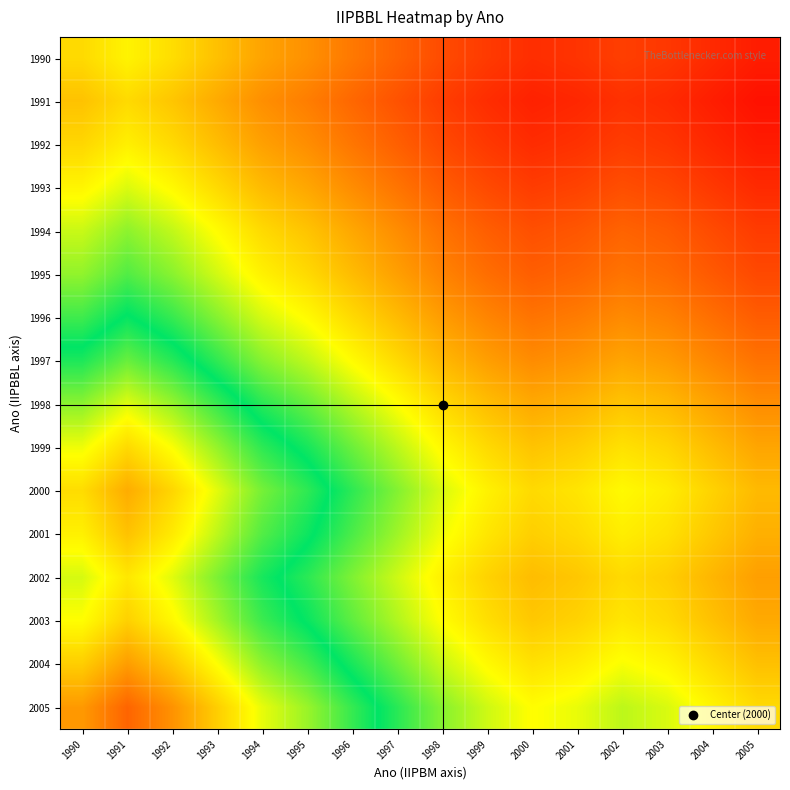

What is the minimum value shown in the chart?

0.5